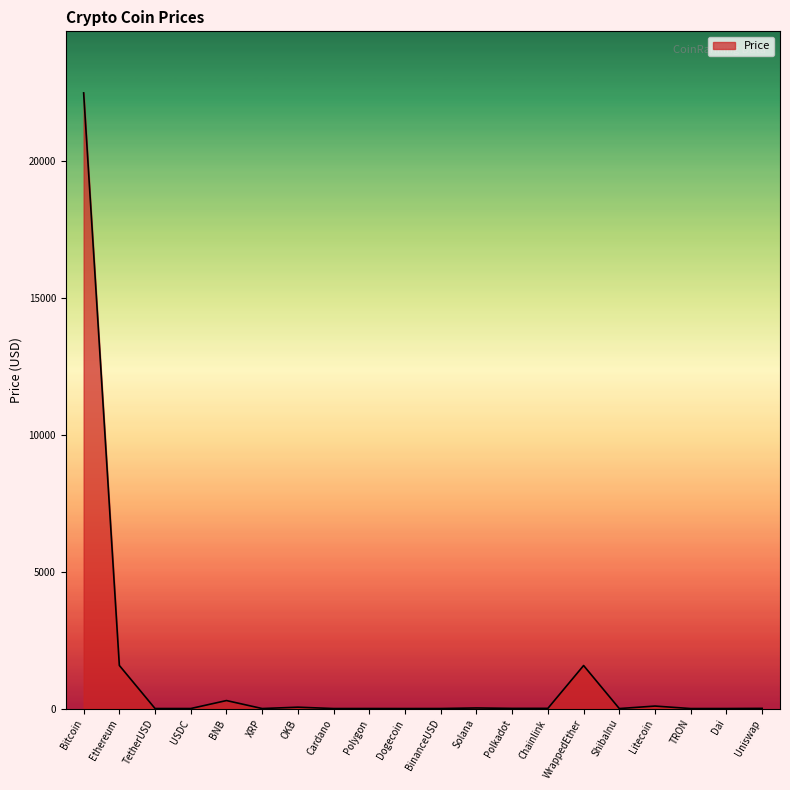

Read the value at Ethereum.

1574.5